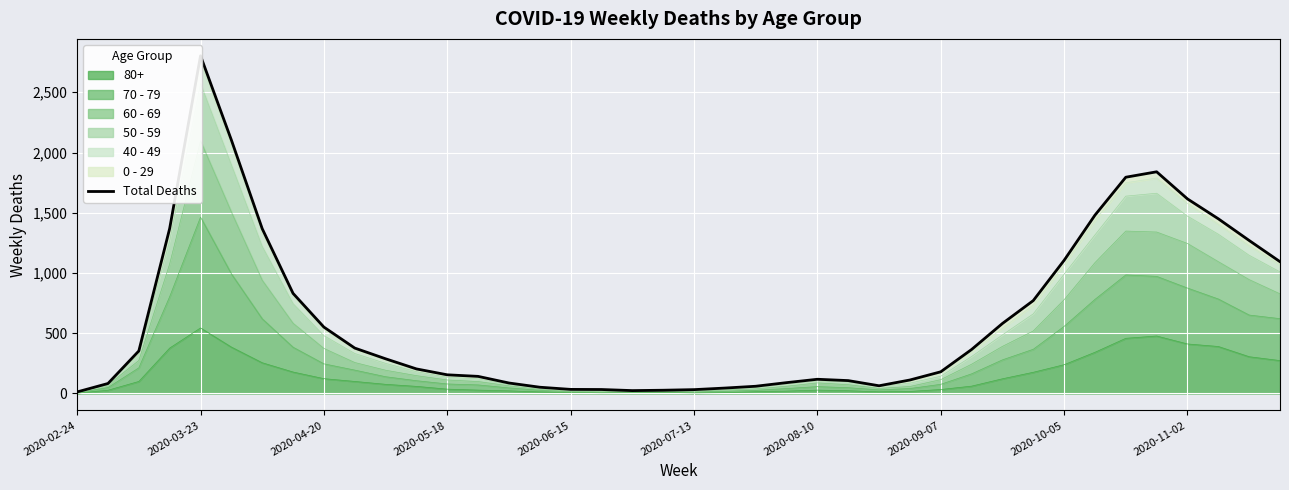

Approximately how many times larger is the value at 2020-06-15 compared to 14?

32.2